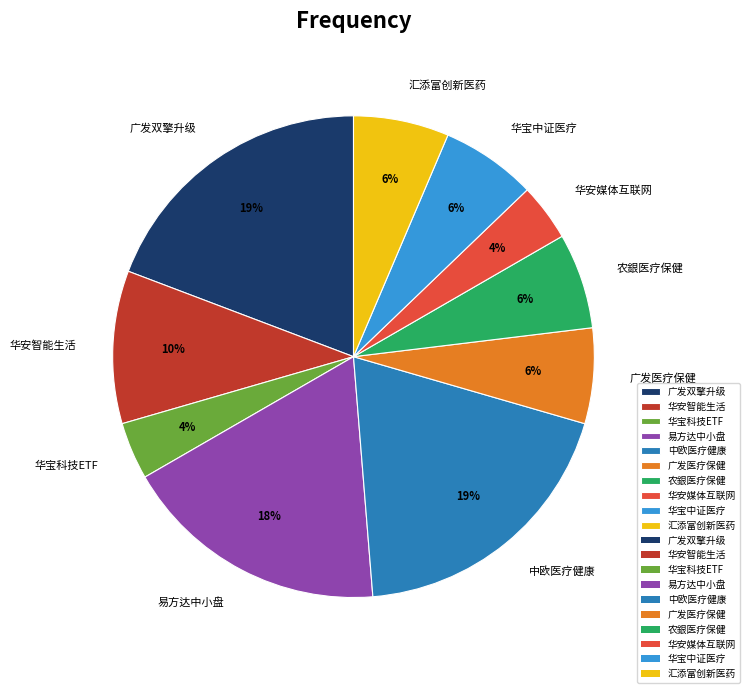

Do 易方达中小盘 and 农銀医疗保健 together represent more than half of the pie?

No